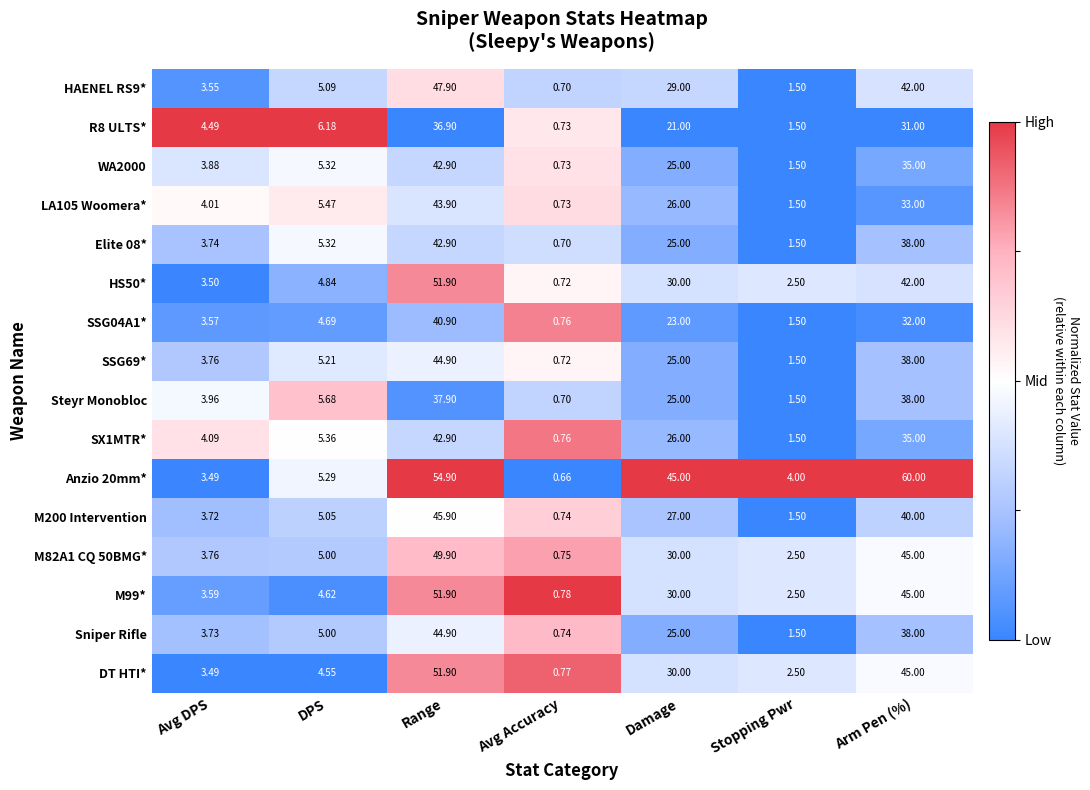

At how many categories does at least one series exceed 0?

7